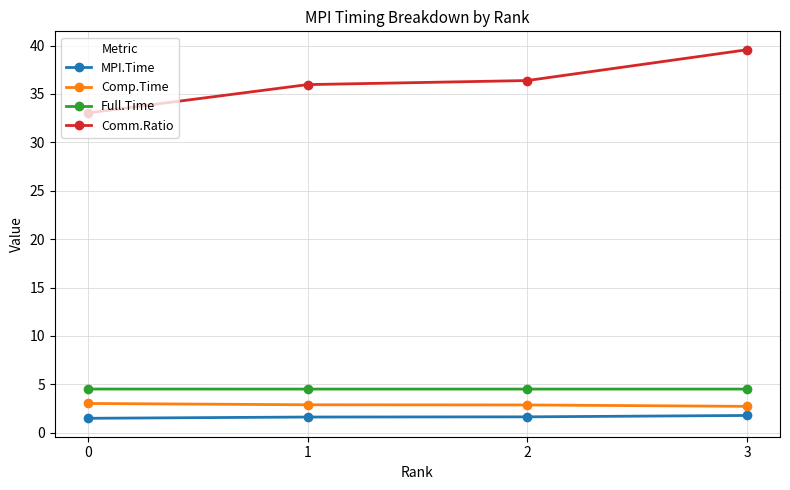

What is the maximum value shown in the chart?

39.6